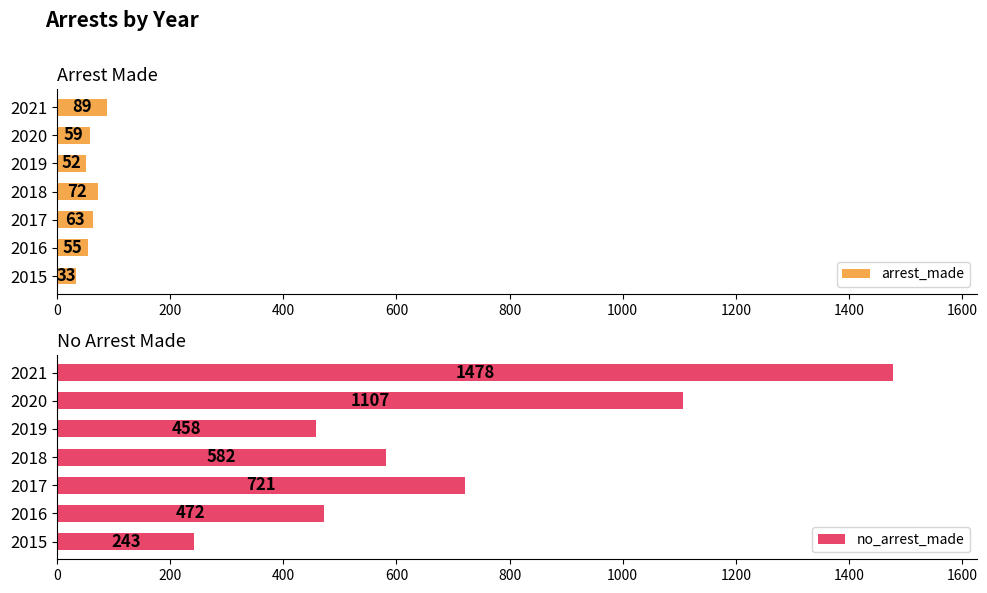

At how many categories does at least one series exceed 1055?

2